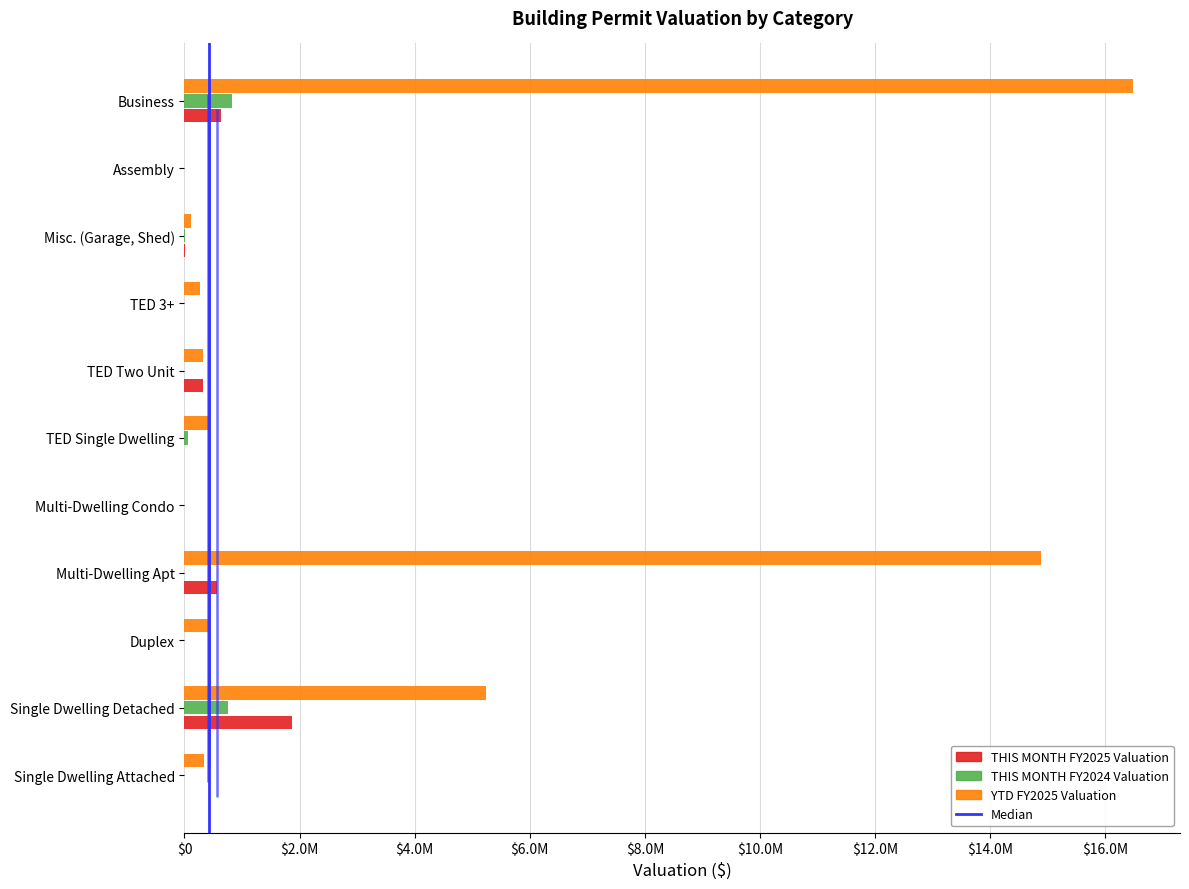

True or false: THIS MONTH FY2025 Valuation has a value of -1272853.0 at TED Single Dwelling.

False